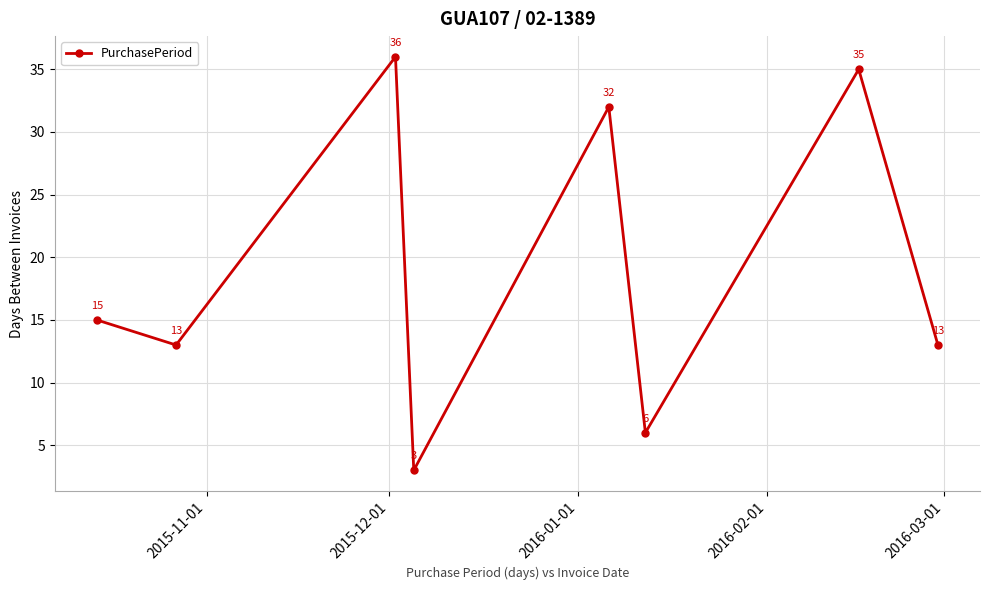

Does the chart have visible grid lines?

Yes